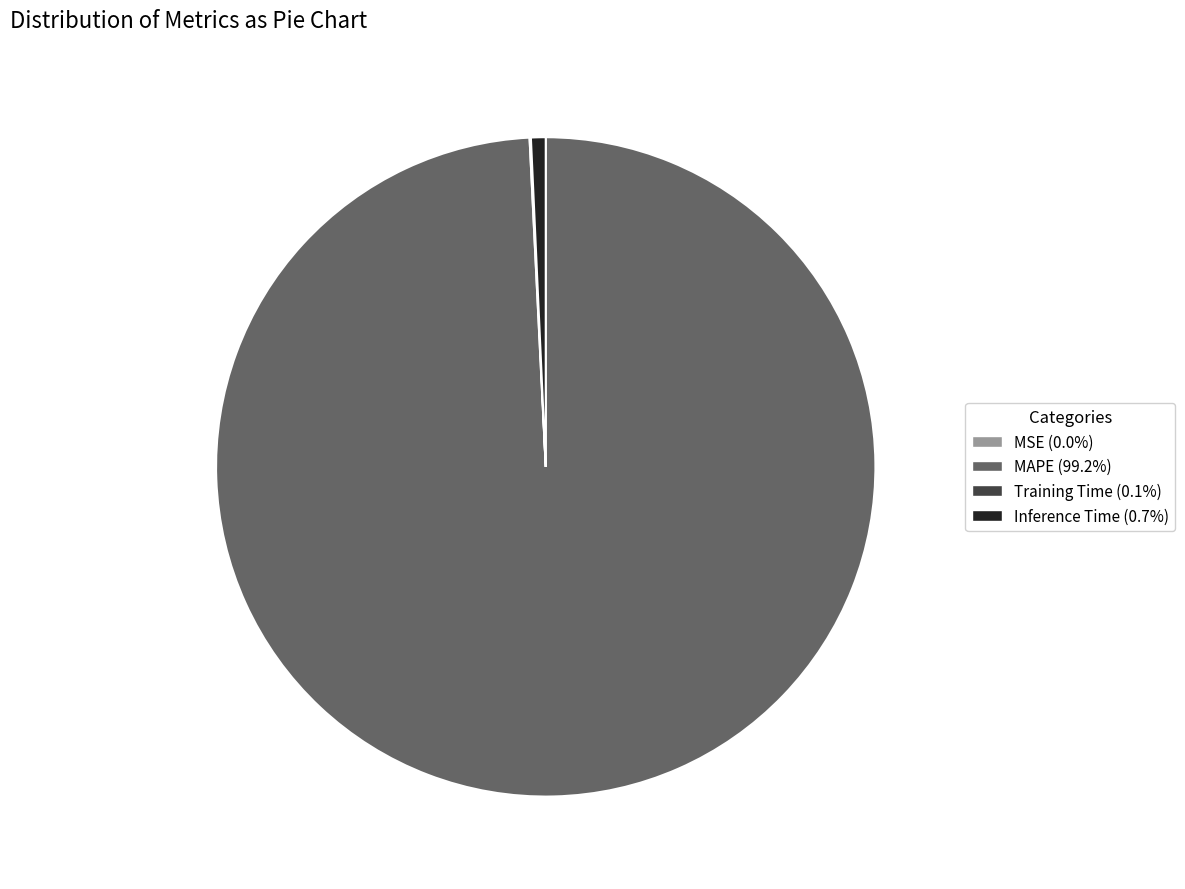

Combined, do Inference Time and MAPE account for over 50%?

Yes